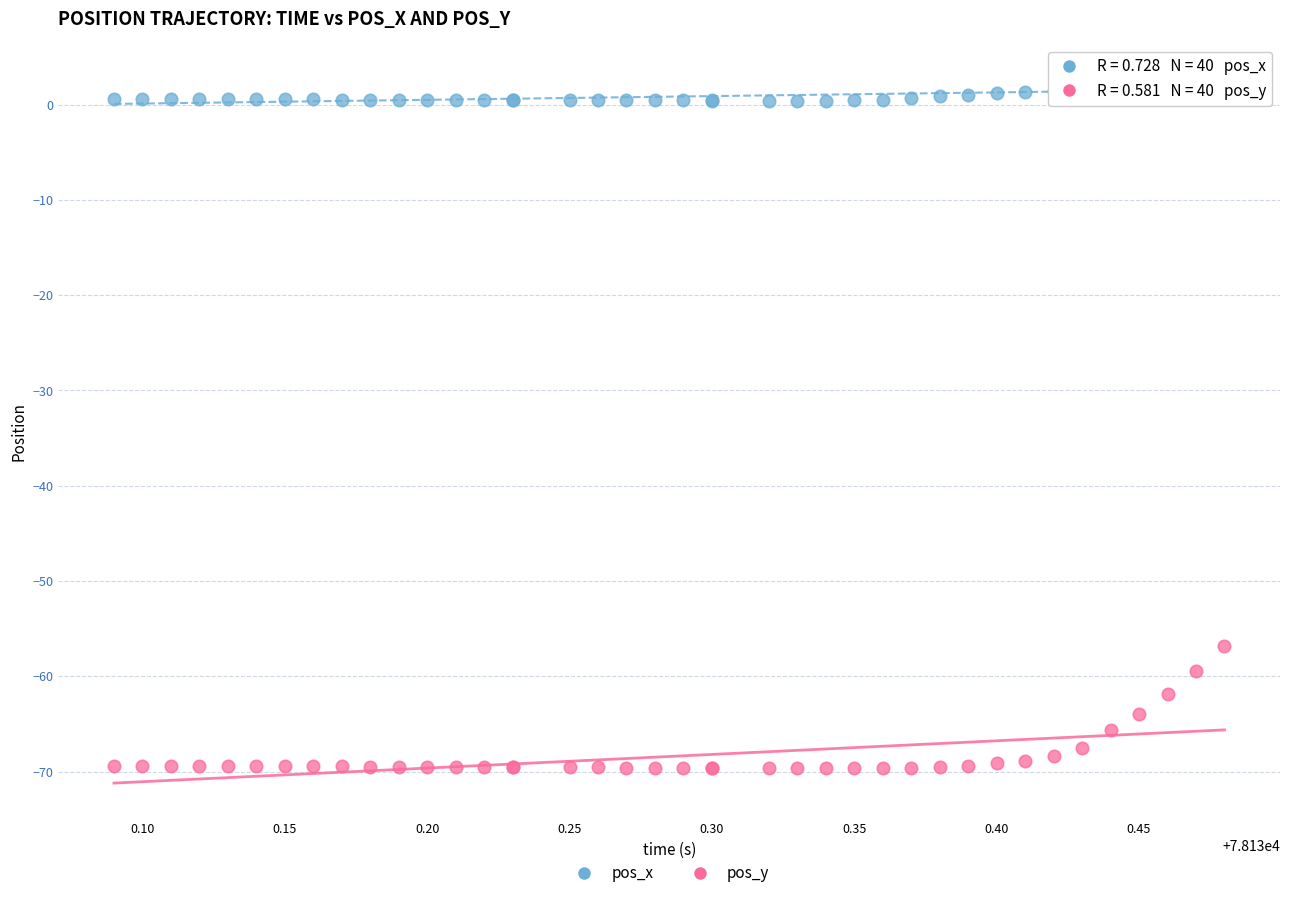

Which series reaches the maximum Y coordinate?

pos_x